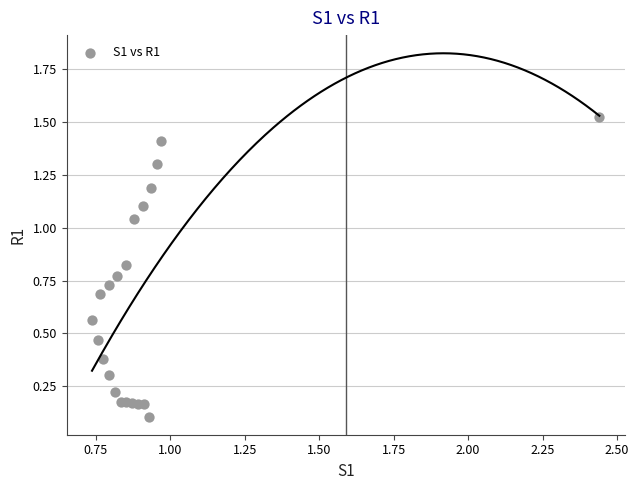

What is the range of Y values (max minus min)?

1.4